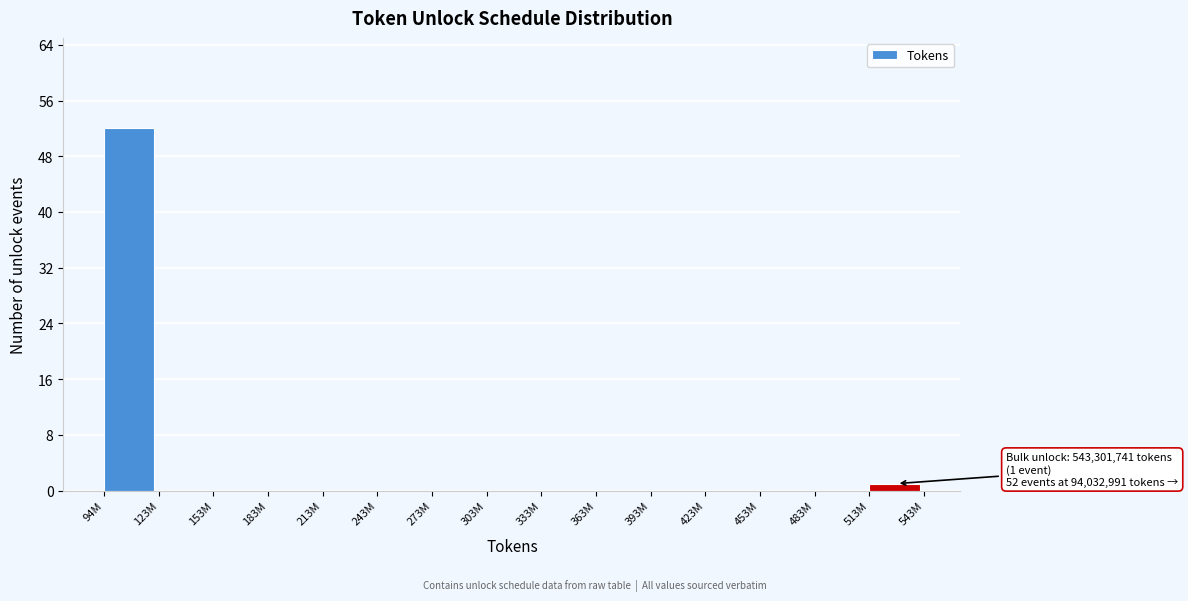

Reading left to right, what are all the values shown in this chart?

94M=52	123M=0	153M=0	183M=0	213M=0	243M=0	273M=0	303M=0	333M=0	363M=0	393M=0	423M=0	453M=0	483M=0	513M=1